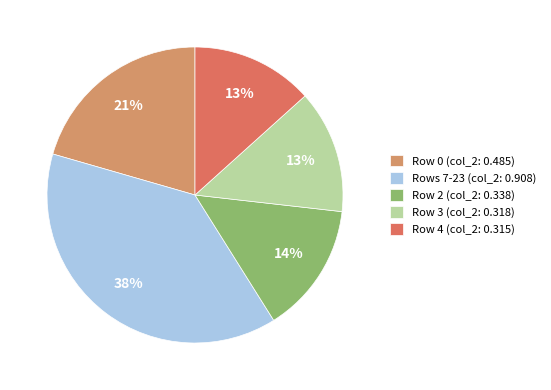

To the nearest percent, what is the difference between the largest and smallest slice percentages?

25%